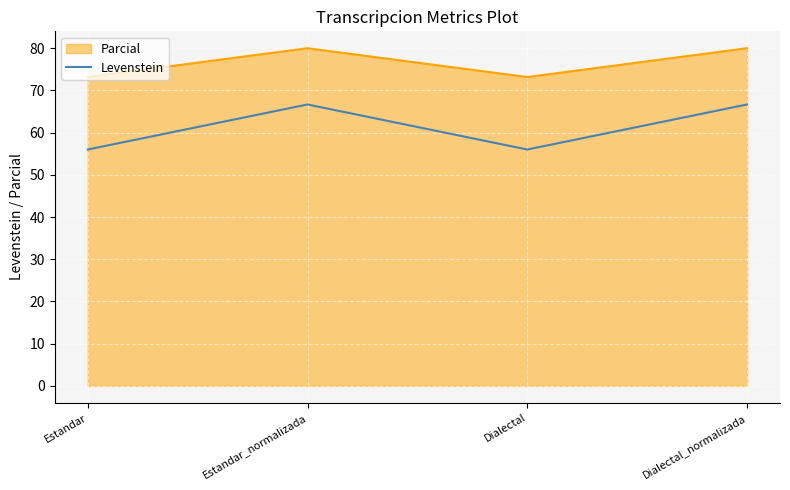

What is the sum of all Parcial values?

306.3